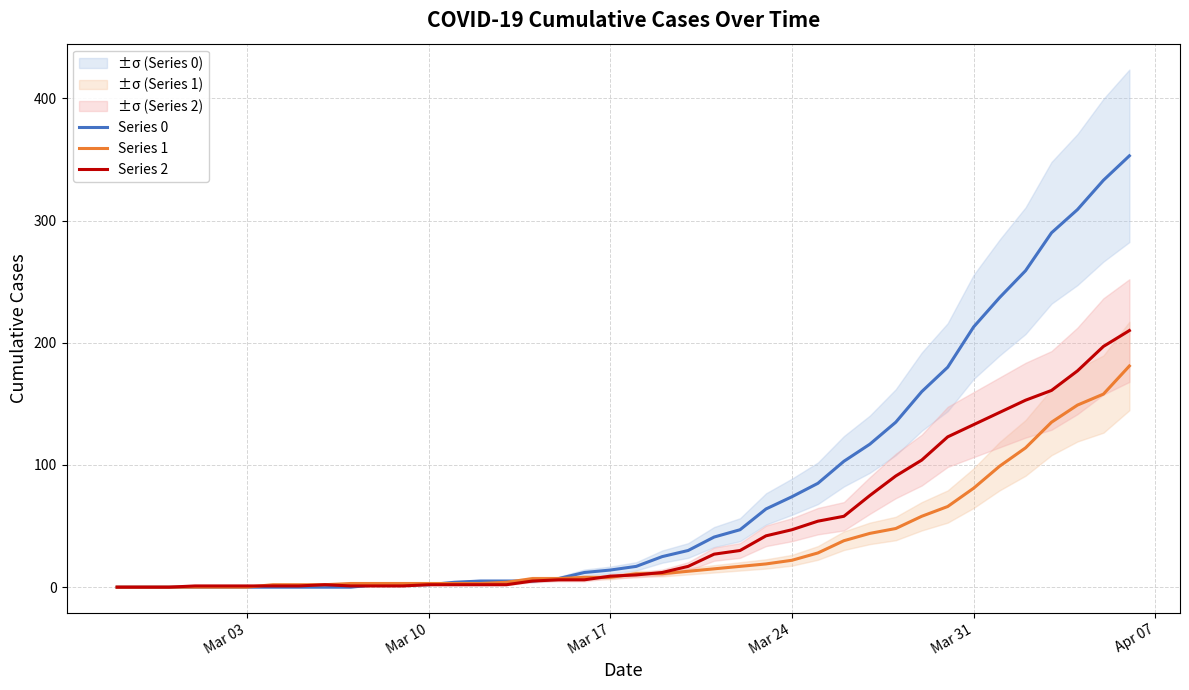

How many data points does each series have?

40